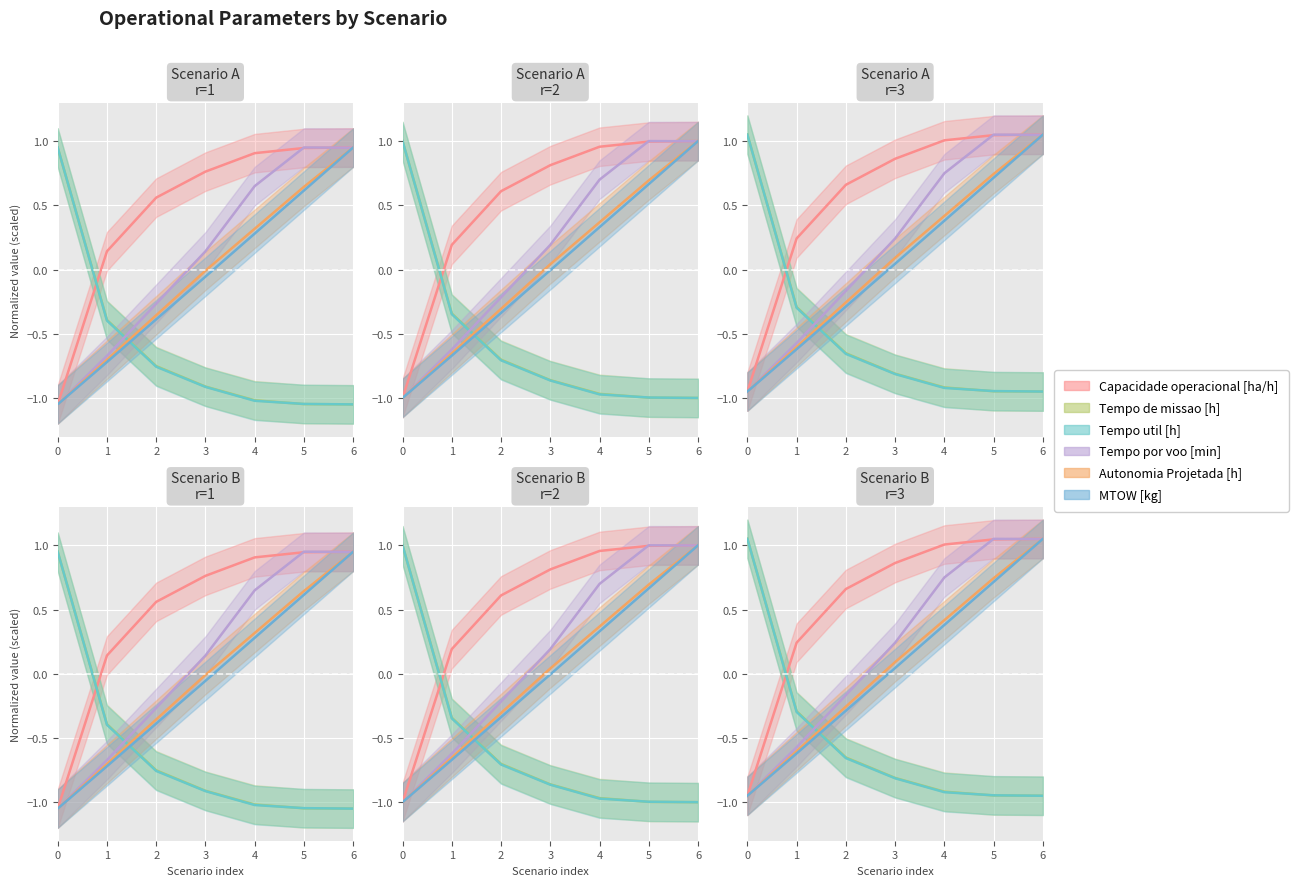

What is the value of the 3rd point from the left?

0.6